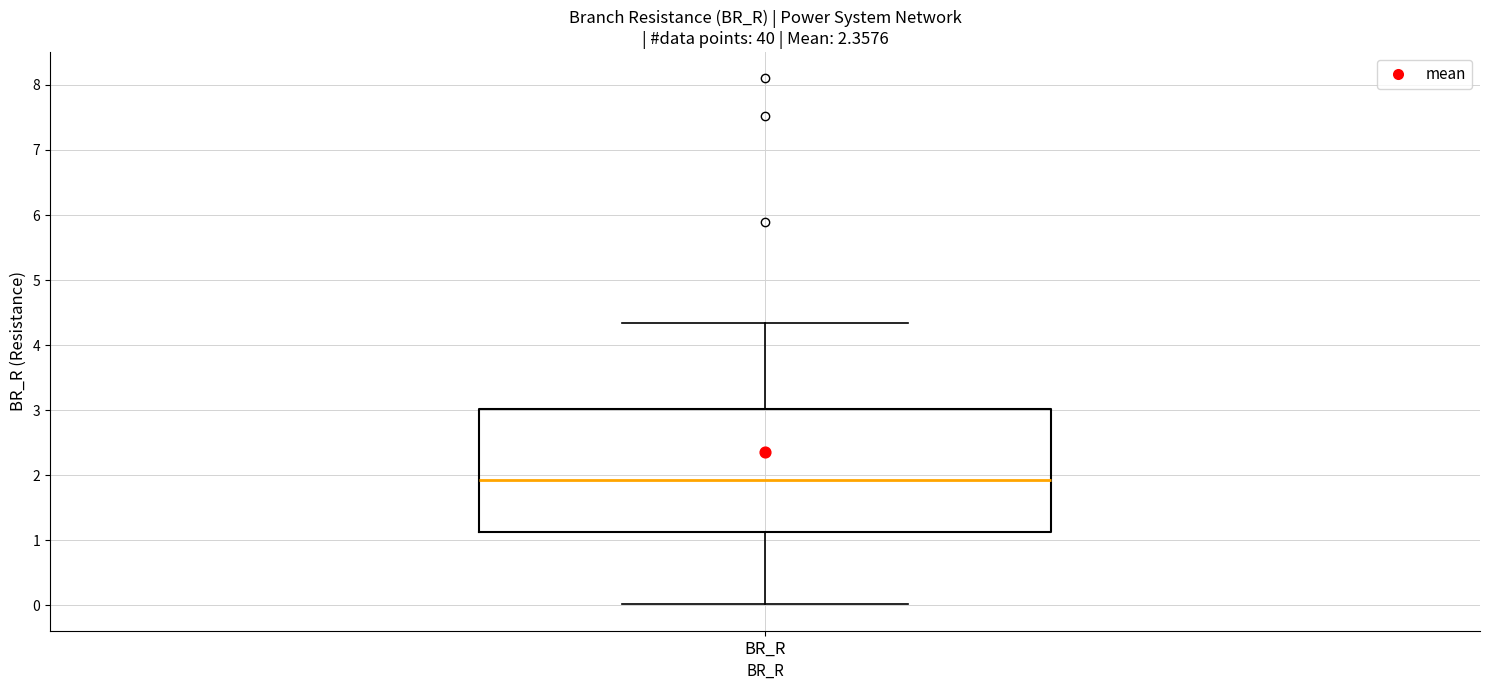

Transcribe this box plot: give where the median line is, the range the box spans, and where the two whiskers end, as read against the y-axis. The values are not printed on the chart, so give them approximately, as read against the axis.

median 1.9, box 1.1 to 3.0, whiskers 0.0 to 4.3